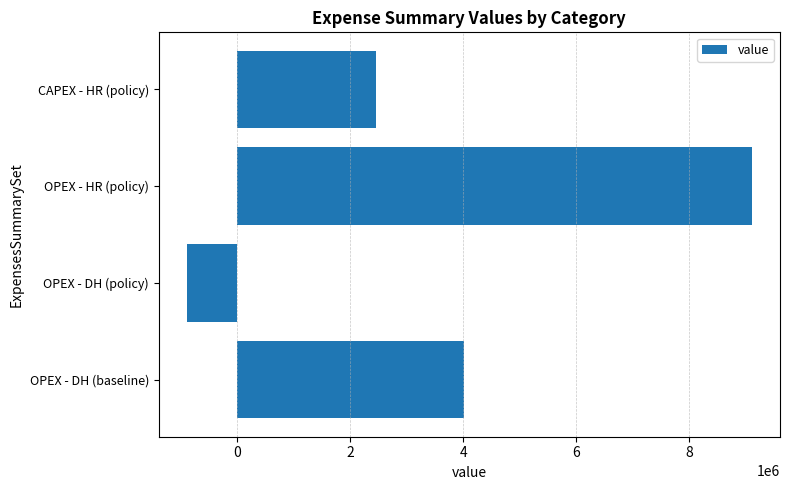

Is it true that the value at CAPEX - HR (policy) is 2450877.4?

True